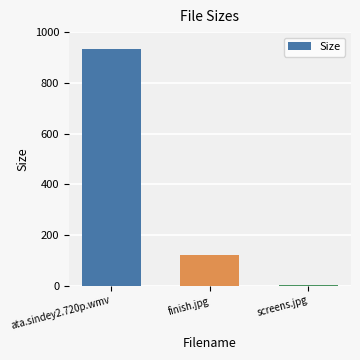

Which has a higher value, finish.jpg or screens.jpg?

finish.jpg